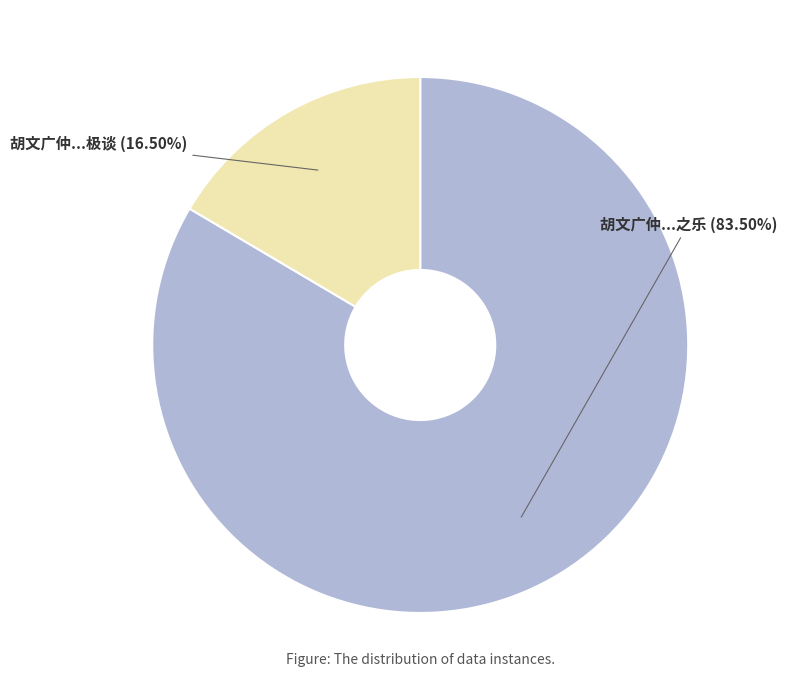

Which has a higher value, 胡文广仲...极谈 or 胡文广仲...之乐?

胡文广仲...之乐